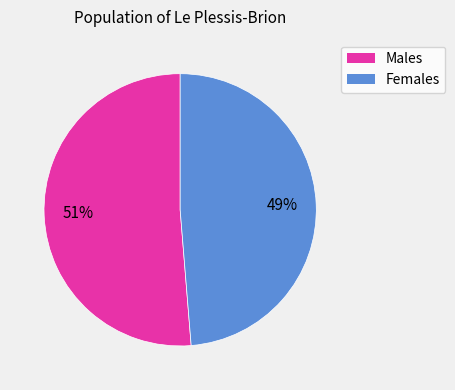

To the nearest percent, what is the average slice percentage?

50%